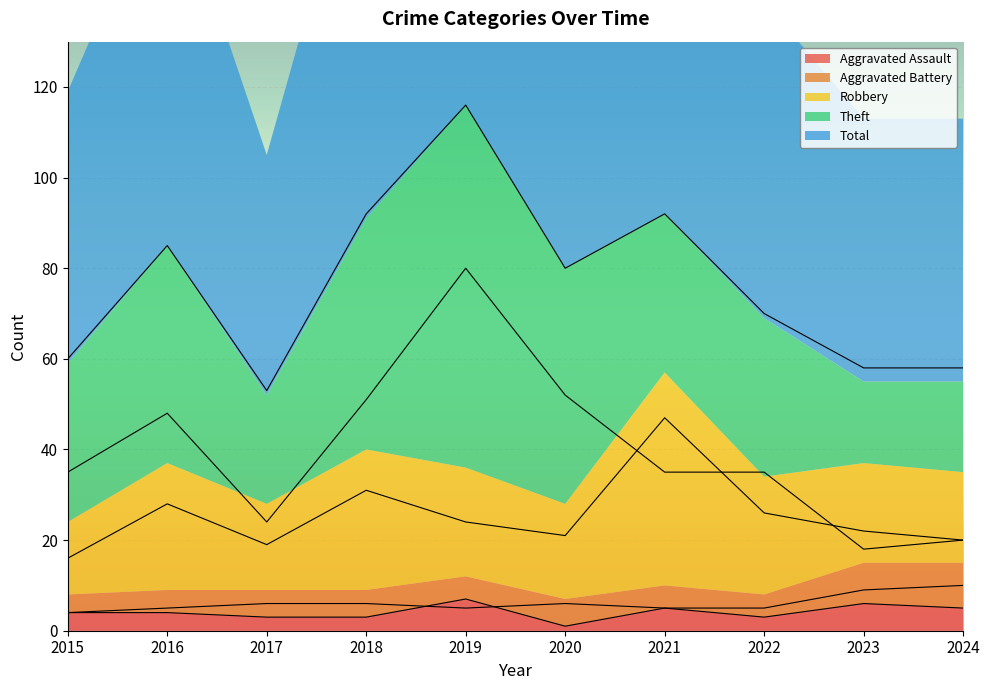

What is the minimum value shown in the chart?

1